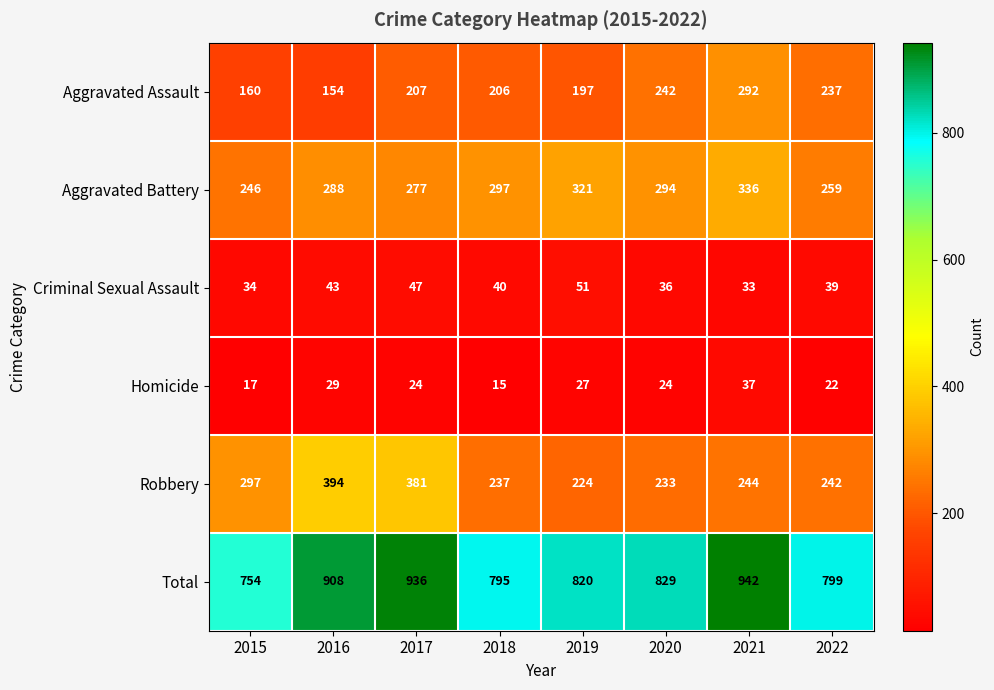

Rank the series by their maximum value, from highest to lowest.

Total, Robbery, Aggravated Battery, Aggravated Assault, Criminal Sexual Assault, Homicide